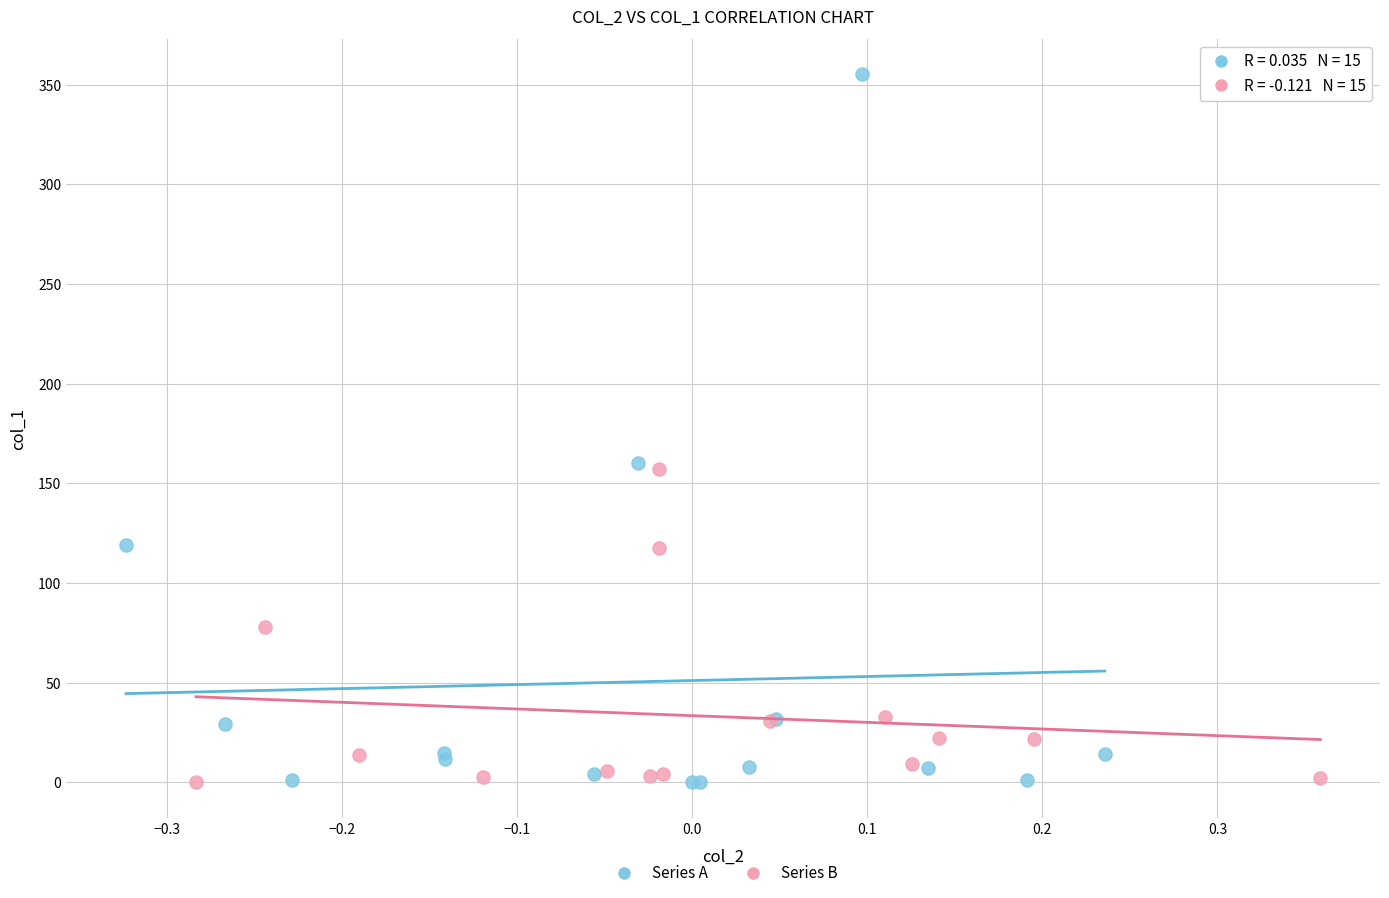

Which series contains the highest Y value?

Series A